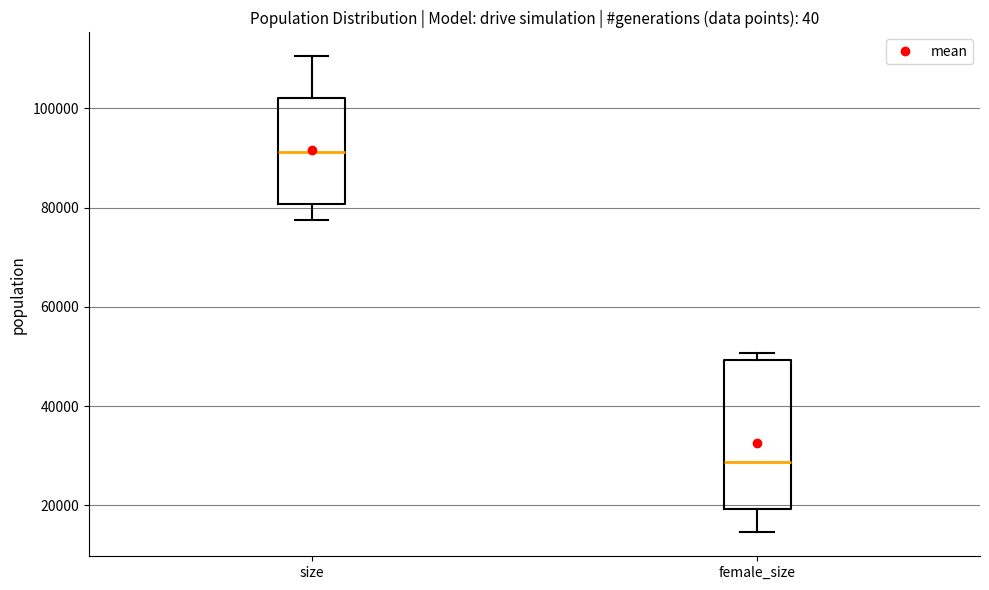

Where is the lower edge of the box for female_size on the y-axis? The values are not printed on the chart, so give them approximately, as read against the axis.

20000